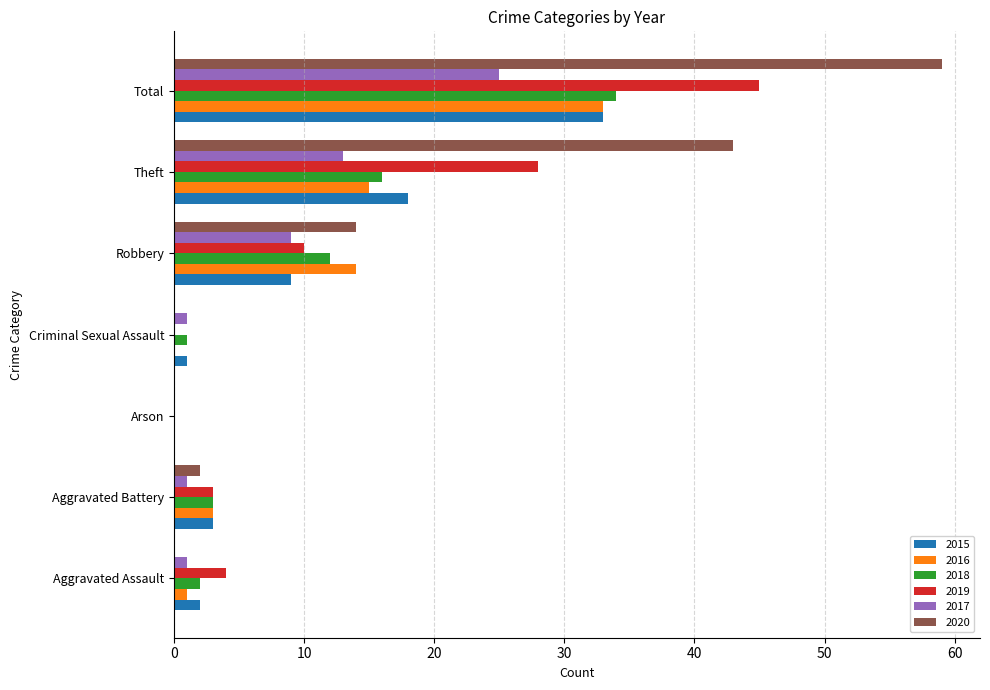

What is the sum of the 2016 values at Robbery and Aggravated Assault?

15